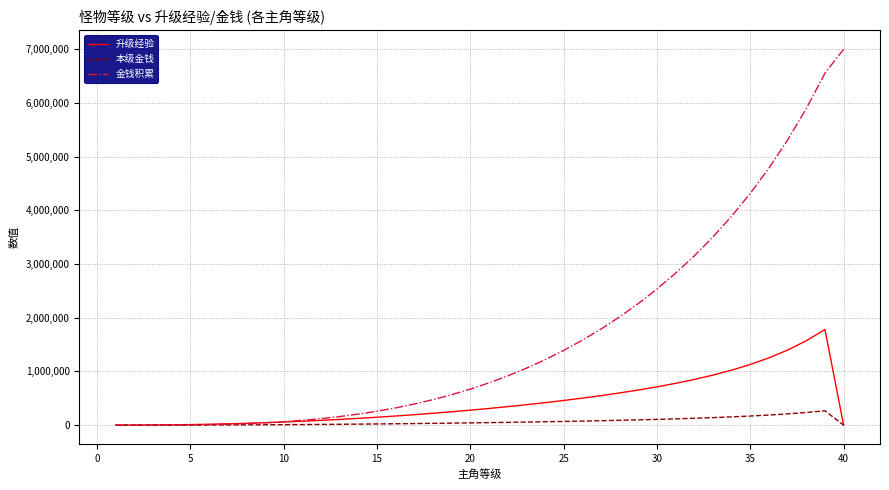

Which series has the largest total across all categories?

金钱积累